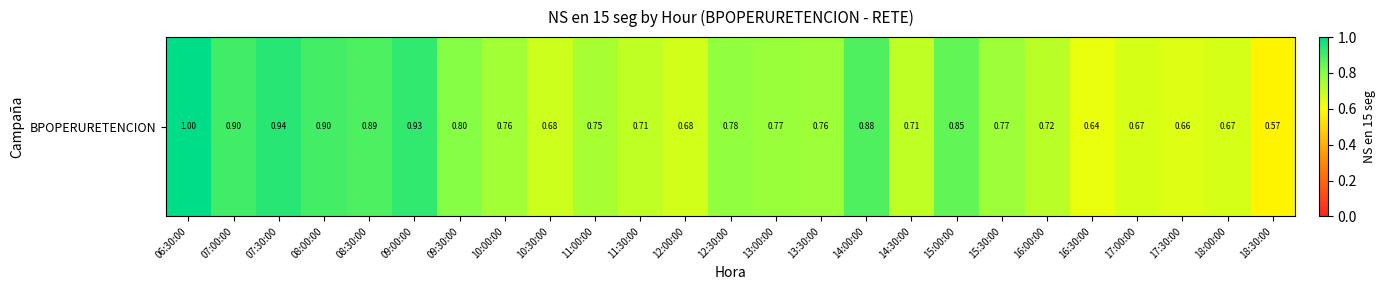

What is the difference between the maximum and minimum values?

0.4